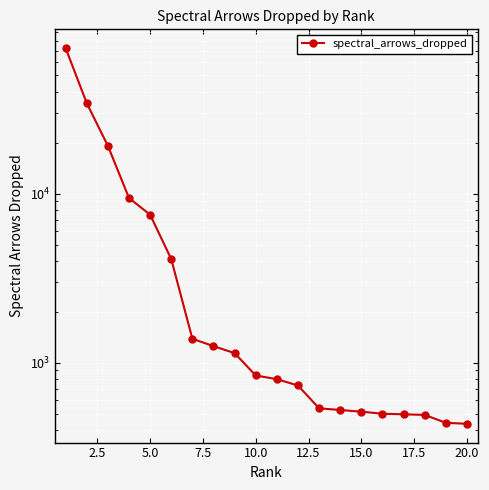

What is the maximum value shown in the chart?

72587